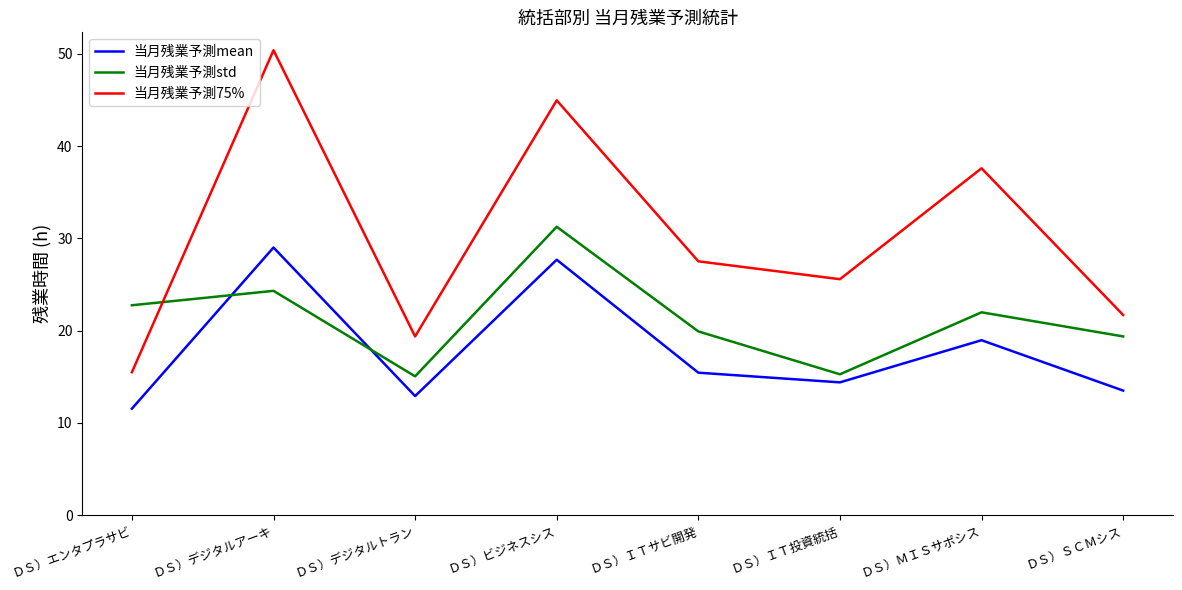

Which category has the lowest value in the 当月残業予測75% series?

ＤＳ）エンタプラサビ